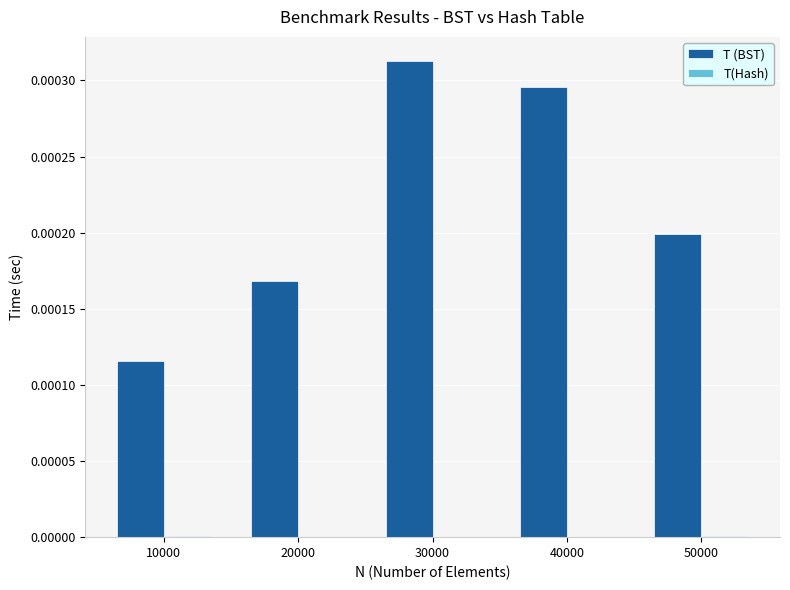

The T (BST) series shows 0.0 at 20000. True or false?

True